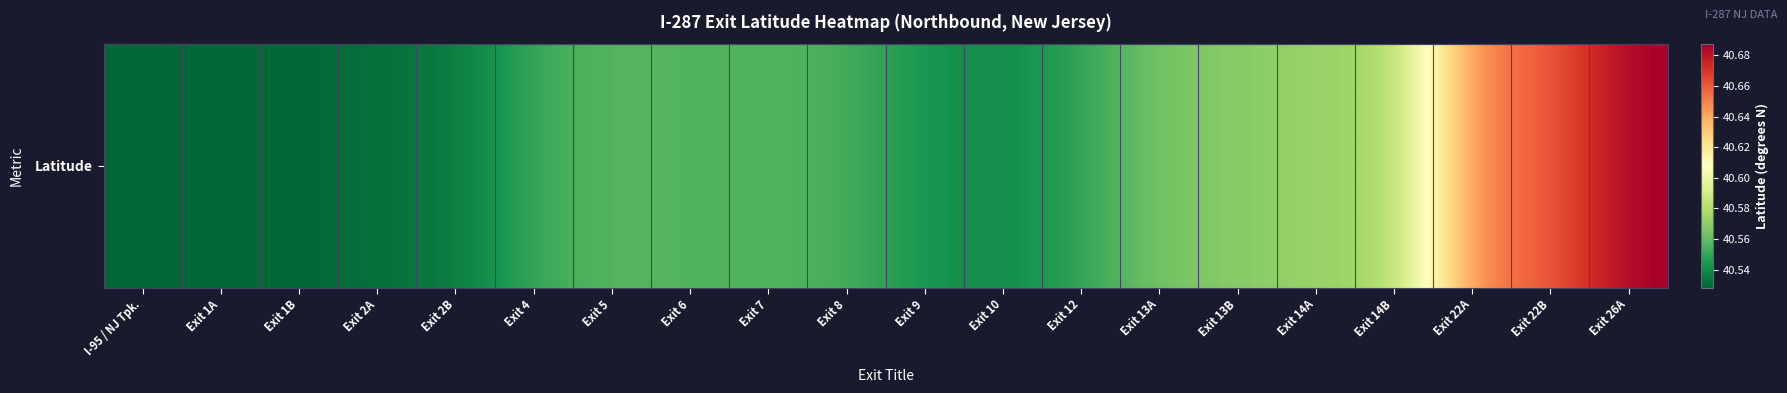

Rank the categories by value from highest to lowest.

Exit 26A, Exit 22B, Exit 22A, Exit 14B, Exit 14A, Exit 13B, Exit 13A, Exit 5, Exit 7, Exit 6, Exit 8, Exit 4, Exit 12, Exit 9, Exit 10, Exit 2B, Exit 2A, Exit 1A, Exit 1B, I-95 / NJ Tpk.